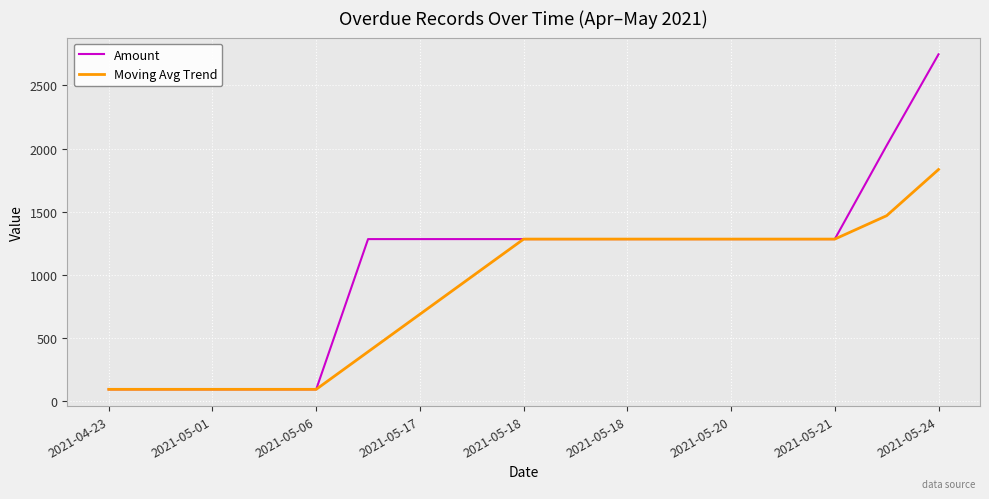

Which series has the widest spread of values?

Amount